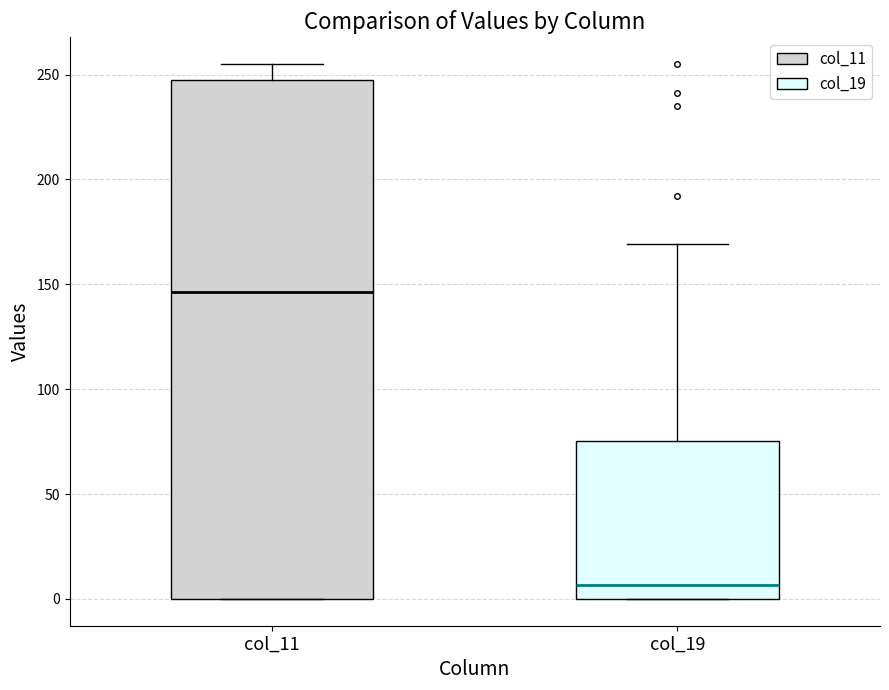

Reading left to right, transcribe this box plot: for each box, give where its median line is, the range the box spans, and where its two whiskers end, as read against the y-axis. The values are not printed on the chart, so give them approximately, as read against the axis.

col_11: median 145, box 0 to 245, whiskers 0 to 255
col_19: median 5, box 0 to 75, whiskers 0 to 170